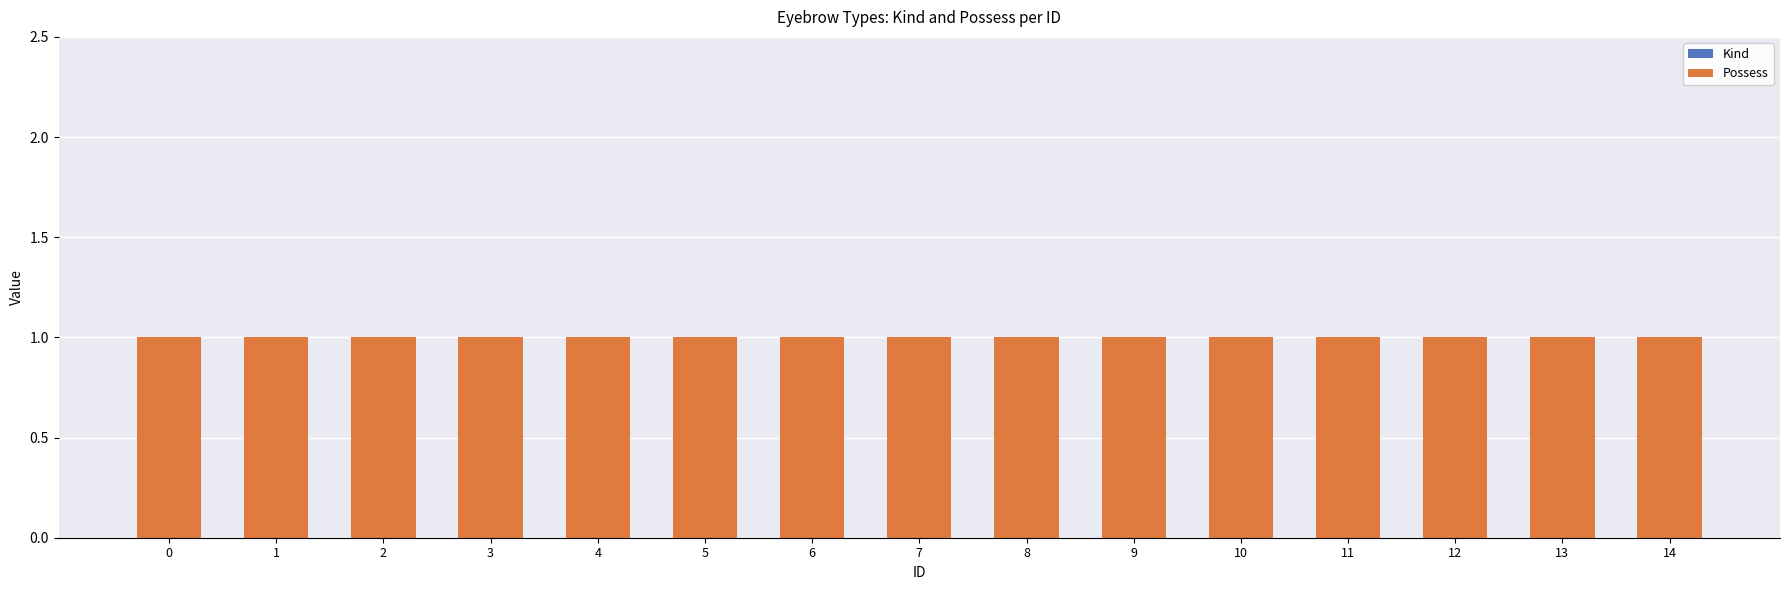

Rank the series by their maximum value, from highest to lowest.

Possess, Kind